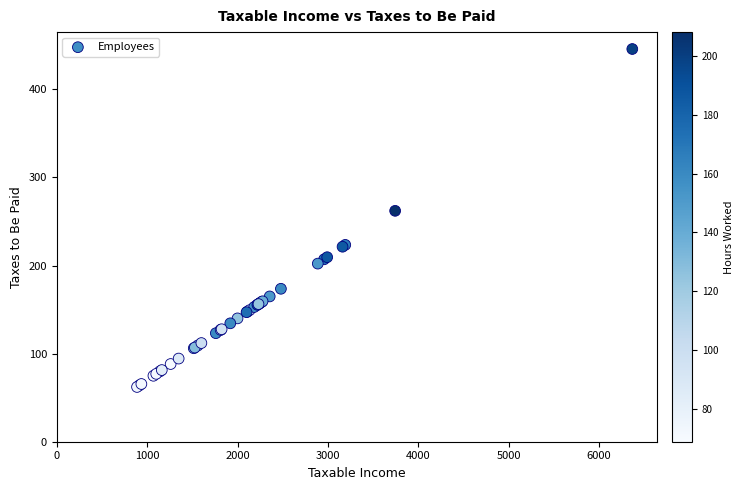

What Y value in the scatter plot is closest to 253?

262.1